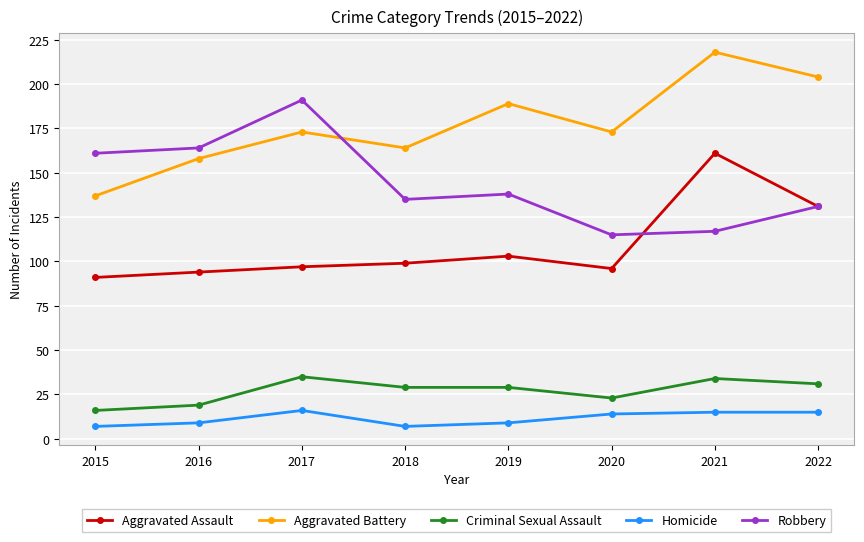

What is the sum of all Aggravated Battery values?

1416